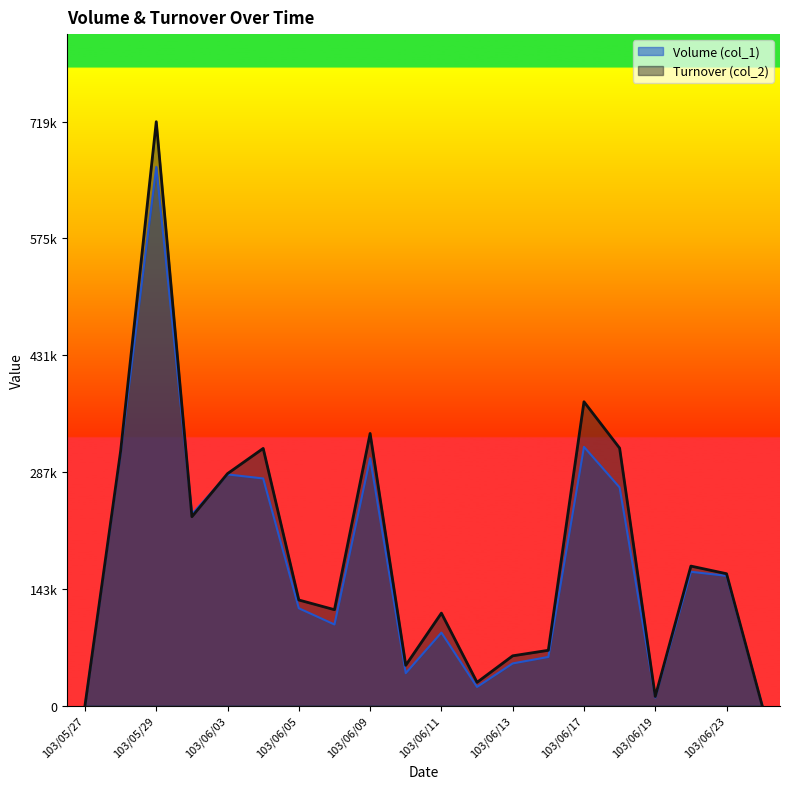

Which series has the largest total across all categories?

Turnover (col_2)